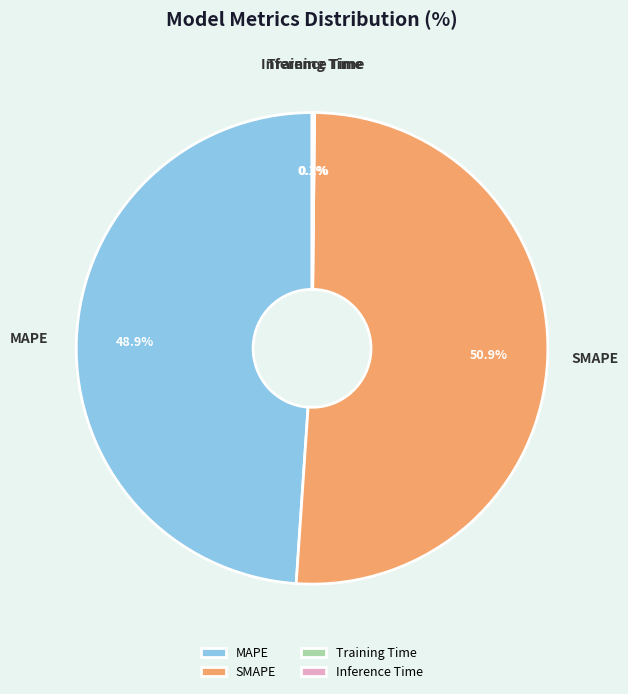

To the nearest percent, what percentage of the pie is SMAPE?

51%